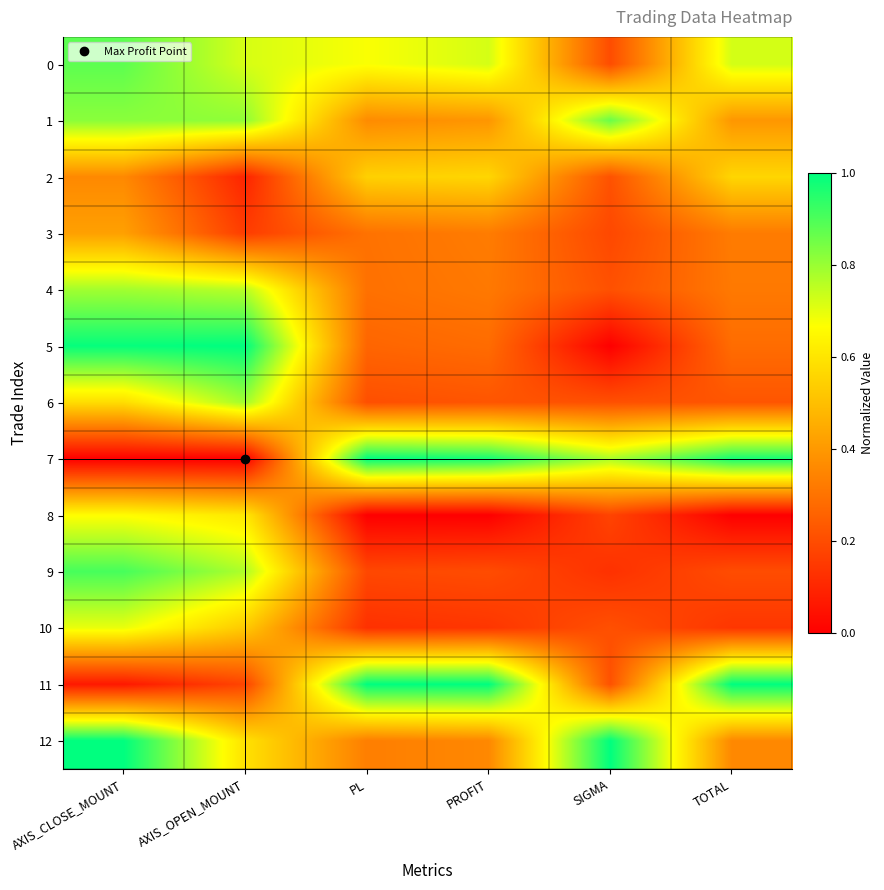

Which series has the widest spread of values?

5